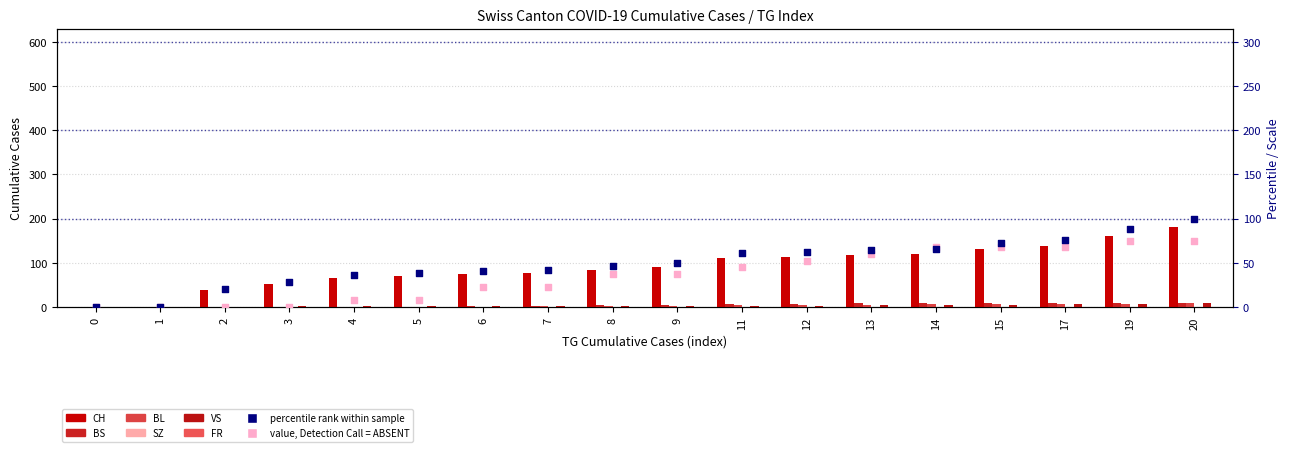

At how many categories does at least one series exceed 98?

8